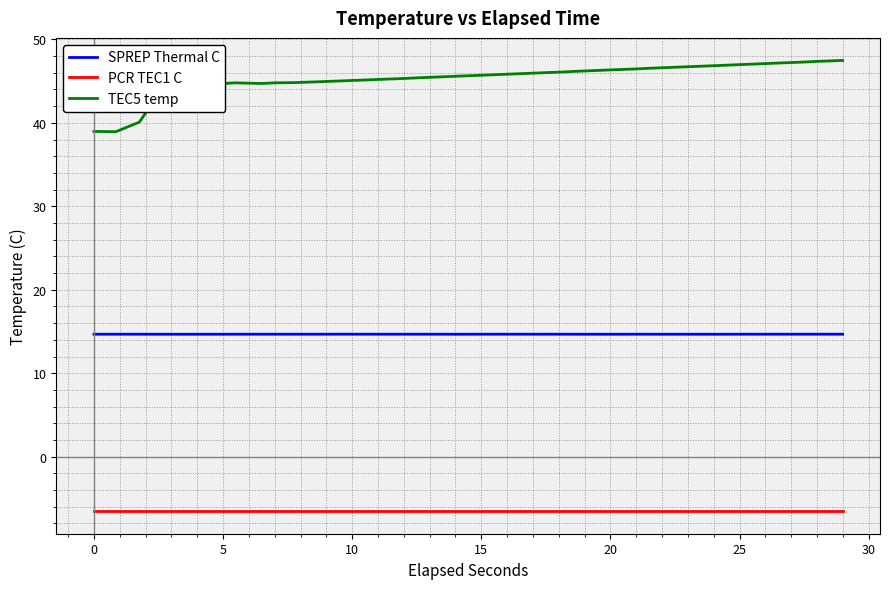

What is the highest value of the SPREP Thermal C series?

14.7